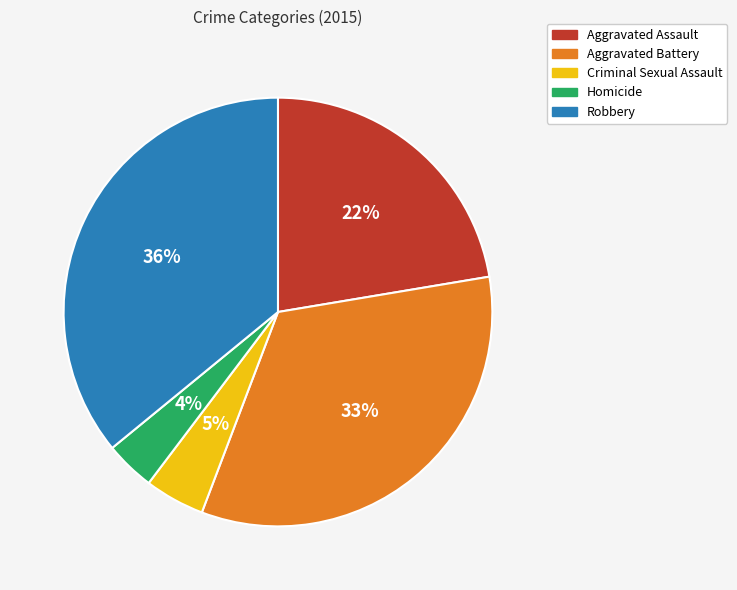

Count the number of slices in the pie.

5